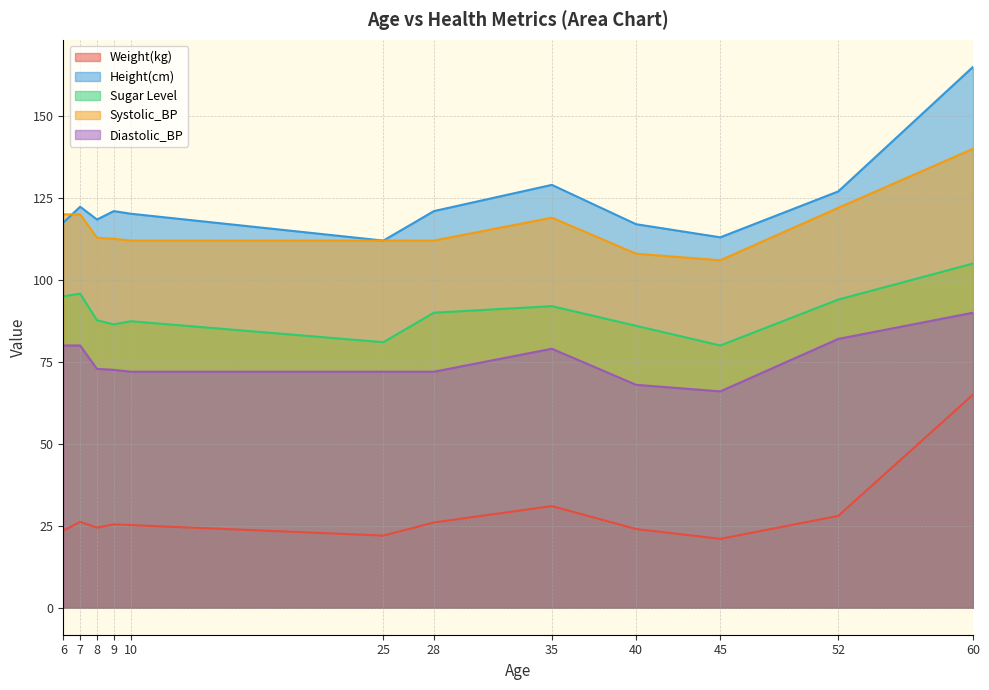

Which series has the widest spread of values?

Height(cm)